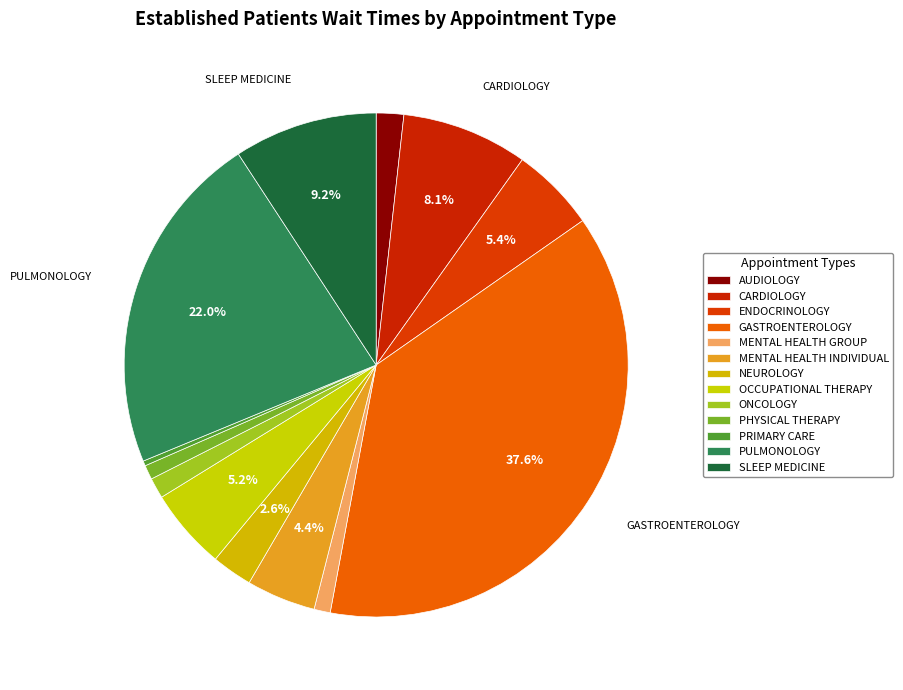

How many segments does this pie chart have?

13